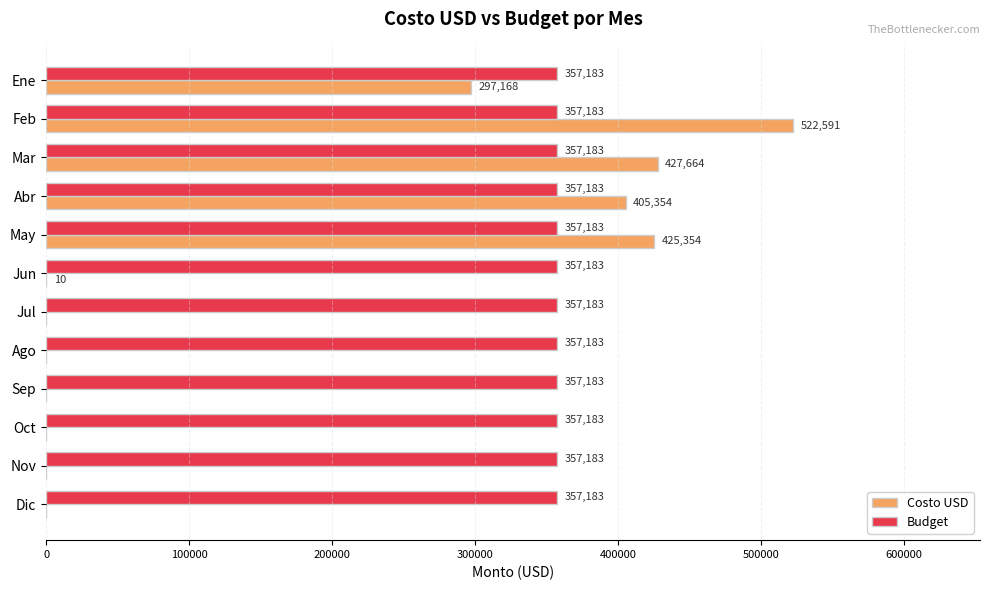

What is the sum of all Costo USD values?

2078141